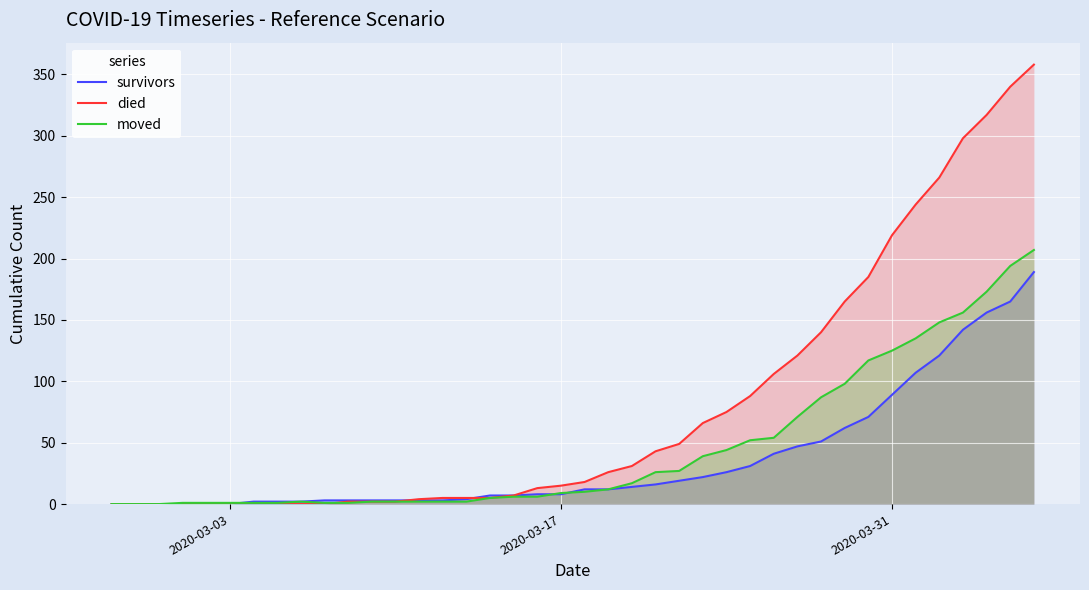

What is the maximum value for died?

358